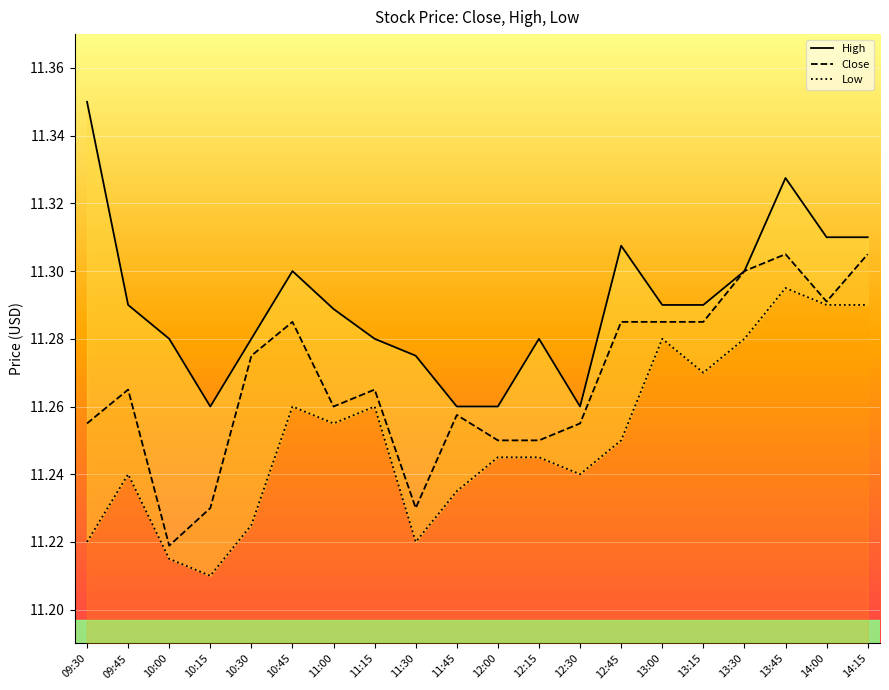

Which category has the highest value across all series?

09:30